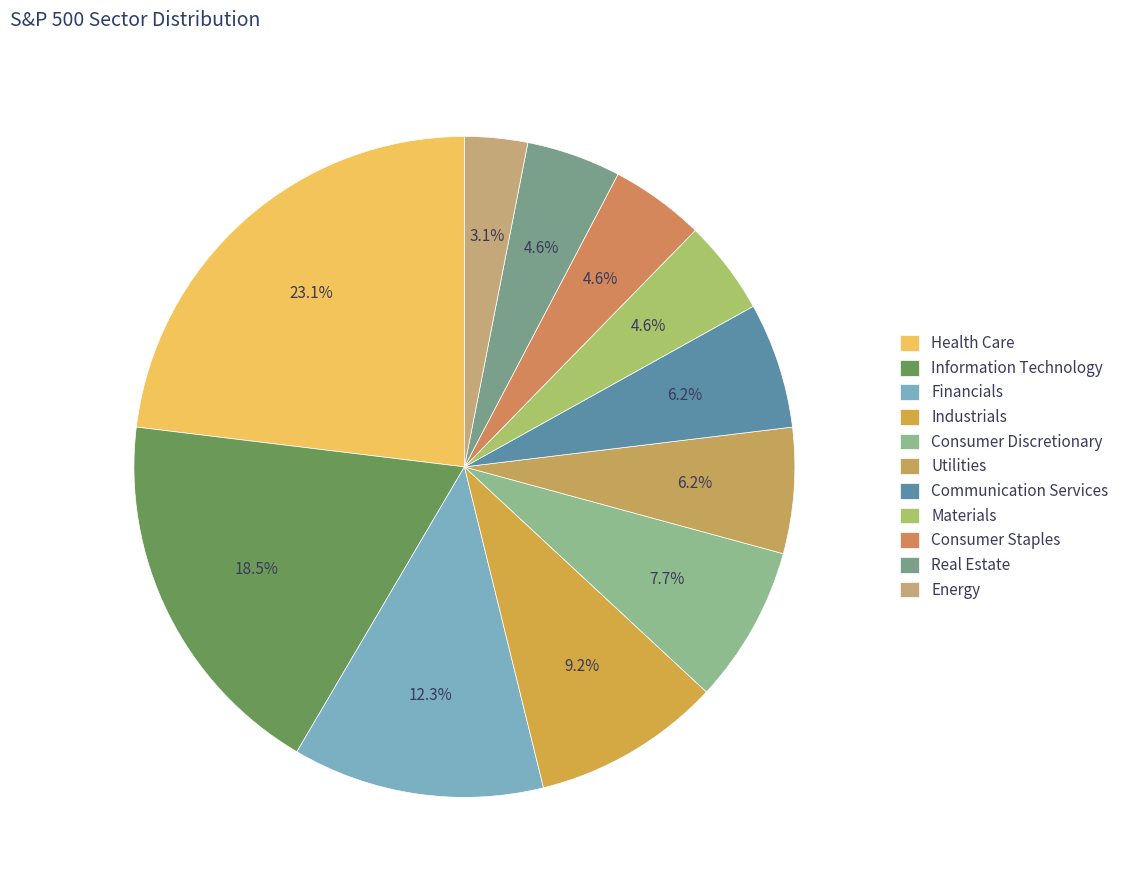

What is the ratio of the value at Real Estate to the value at Health Care?

0.2